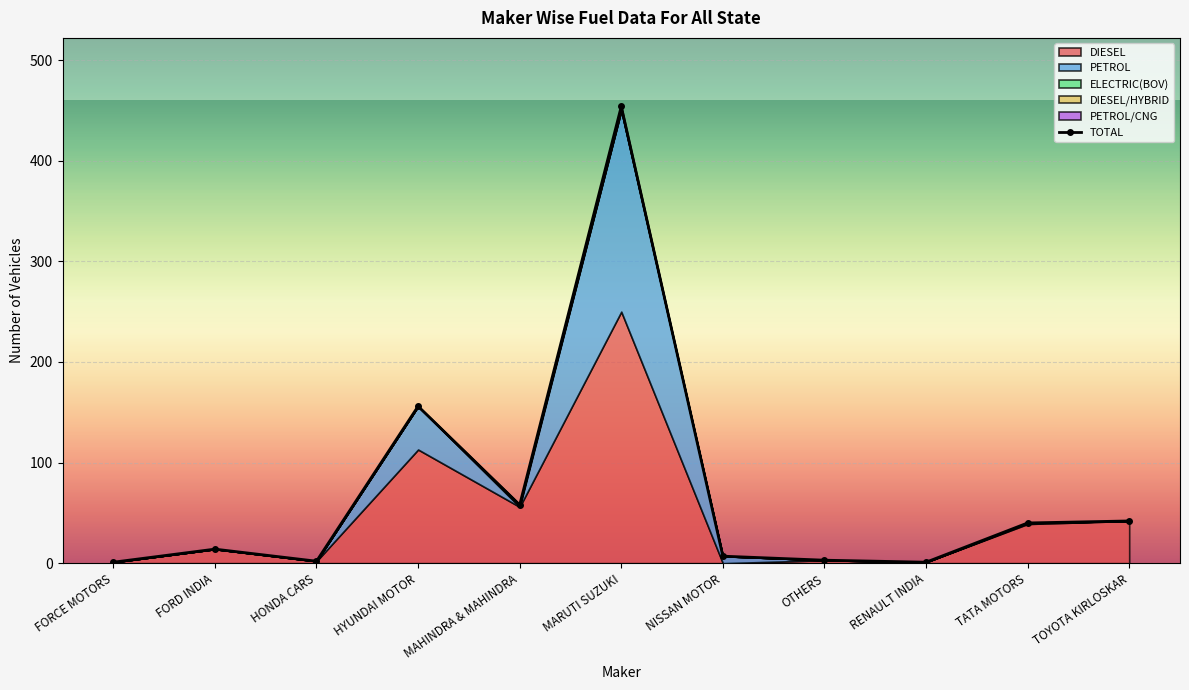

Where is TOTAL nearest to the value 227?

HYUNDAI MOTOR